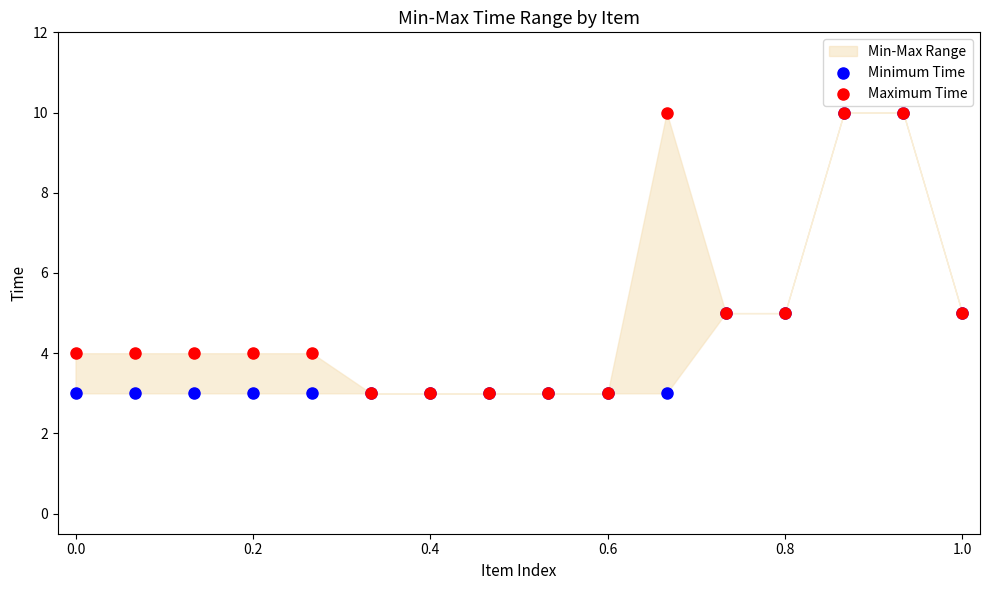

Which series has the widest spread of Y values?

Minimum Time